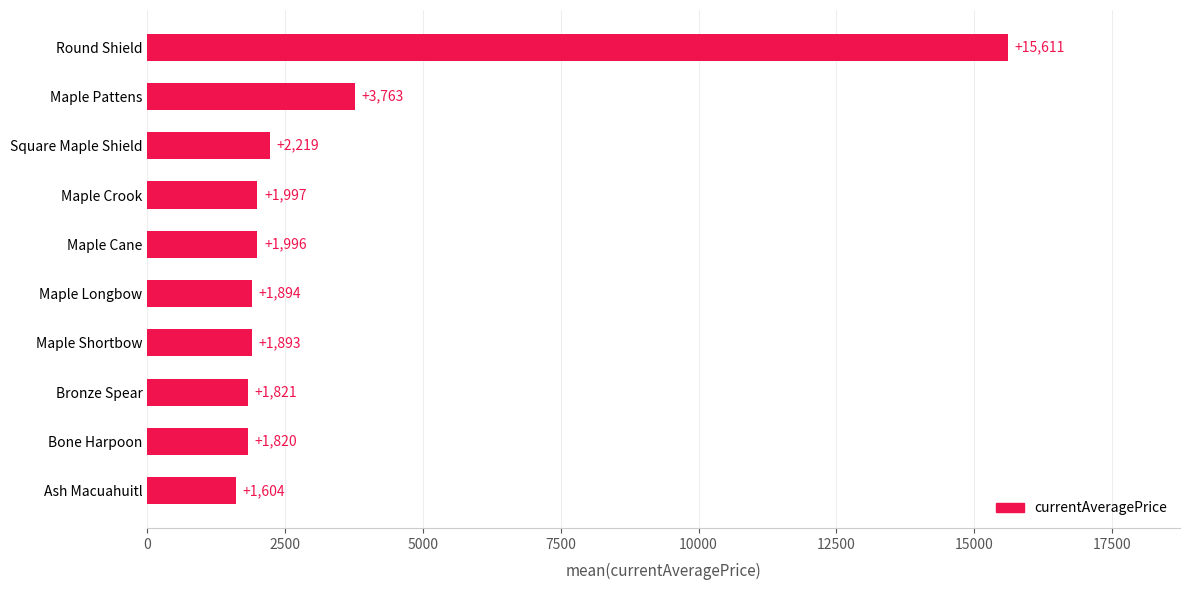

Reading bottom to top, list all the values displayed in this chart.

Ash Macuahuitl=1604	Bone Harpoon=1820	Bronze Spear=1821	Maple Shortbow=1893	Maple Longbow=1894	Maple Cane=1996	Maple Crook=1997	Square Maple Shield=2219	Maple Pattens=3763	Round Shield=15611